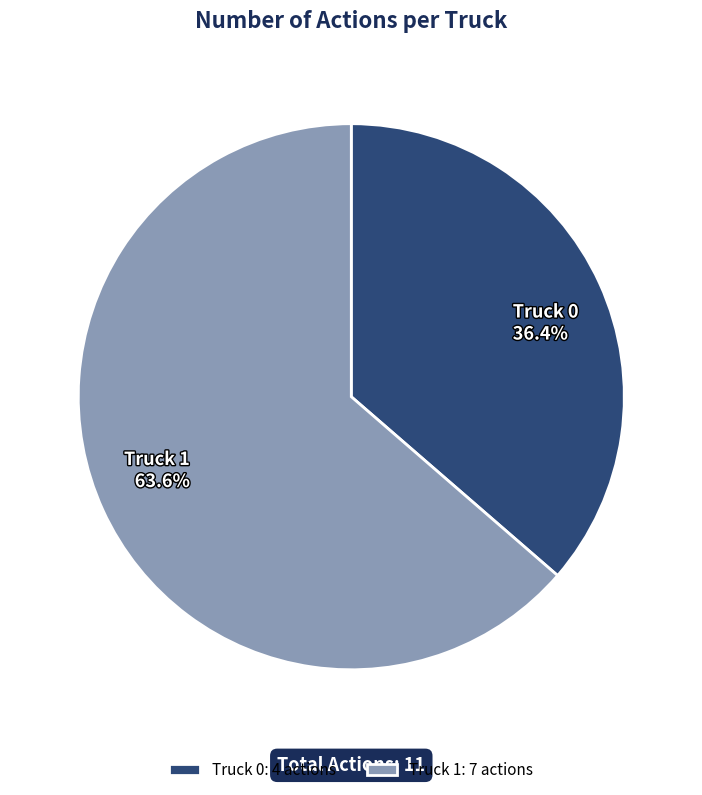

Which slice is the largest?

Truck 1